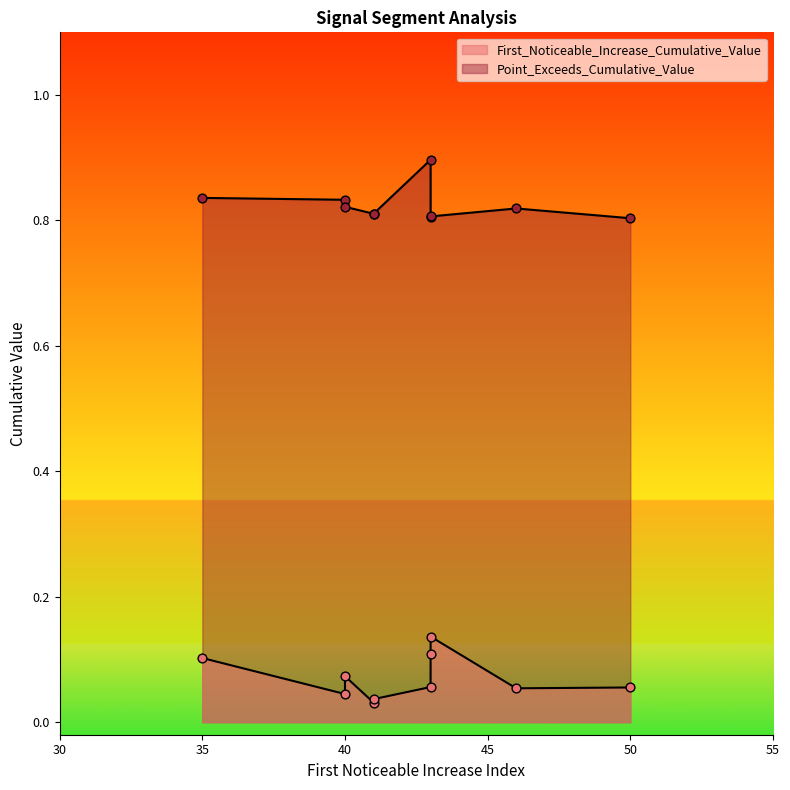

Is the value of Point_Exceeds_Cumulative_Value at 46 greater than the value of First_Noticeable_Increase_Cumulative_Value at 41?

Yes